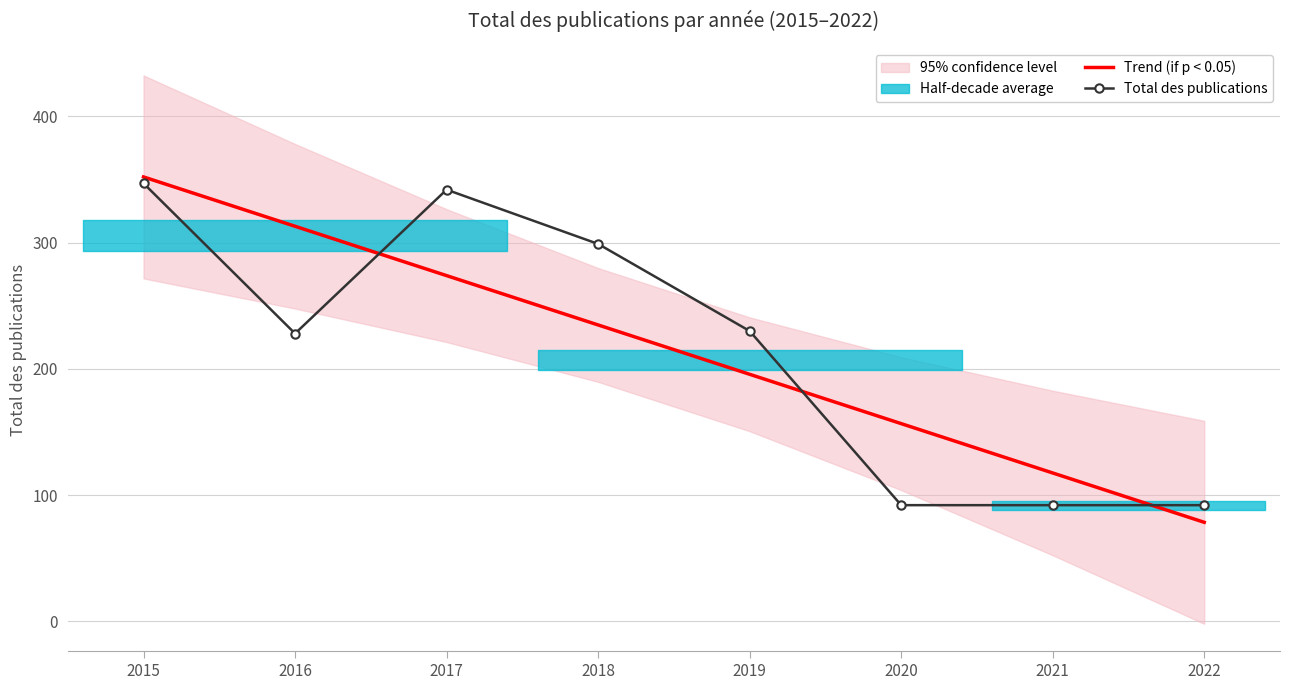

True or false: Total des publications has a value of 92.0 at 2021.

True